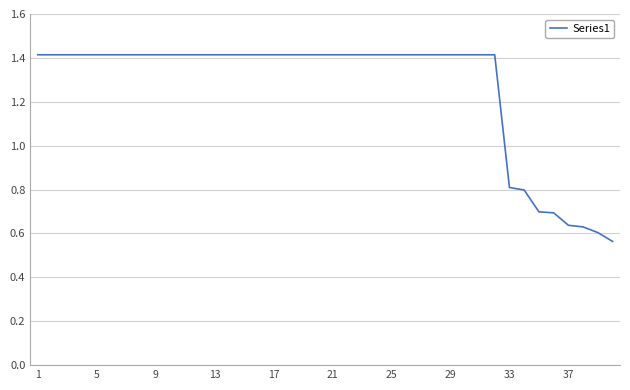

What is the greatest value displayed?

1.4